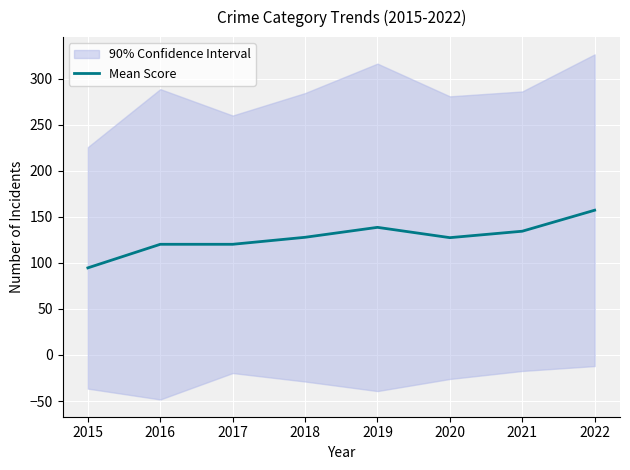

Where is the first local maximum?

2019